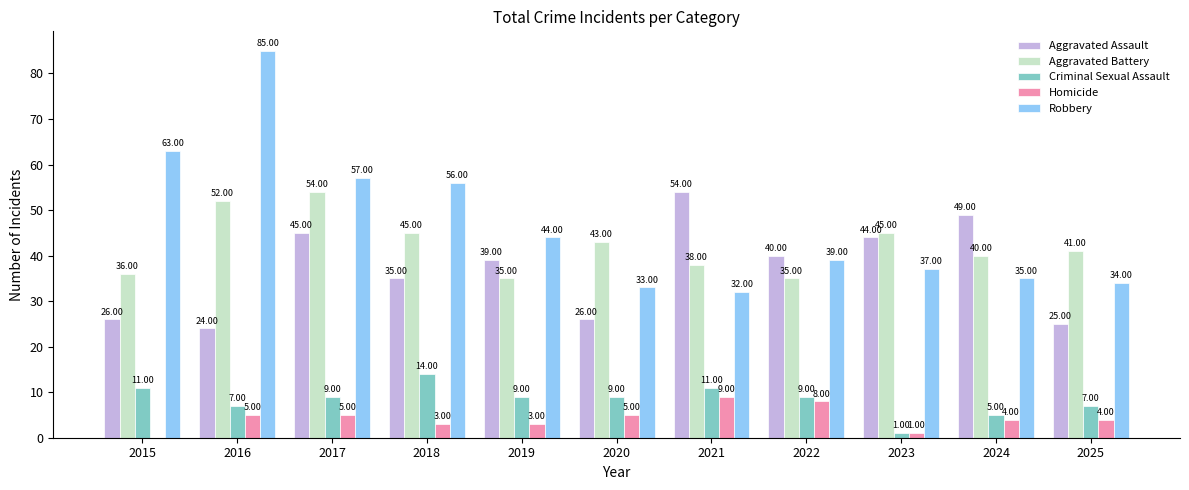

What is the spread (max minus min) of values at 2021?

45